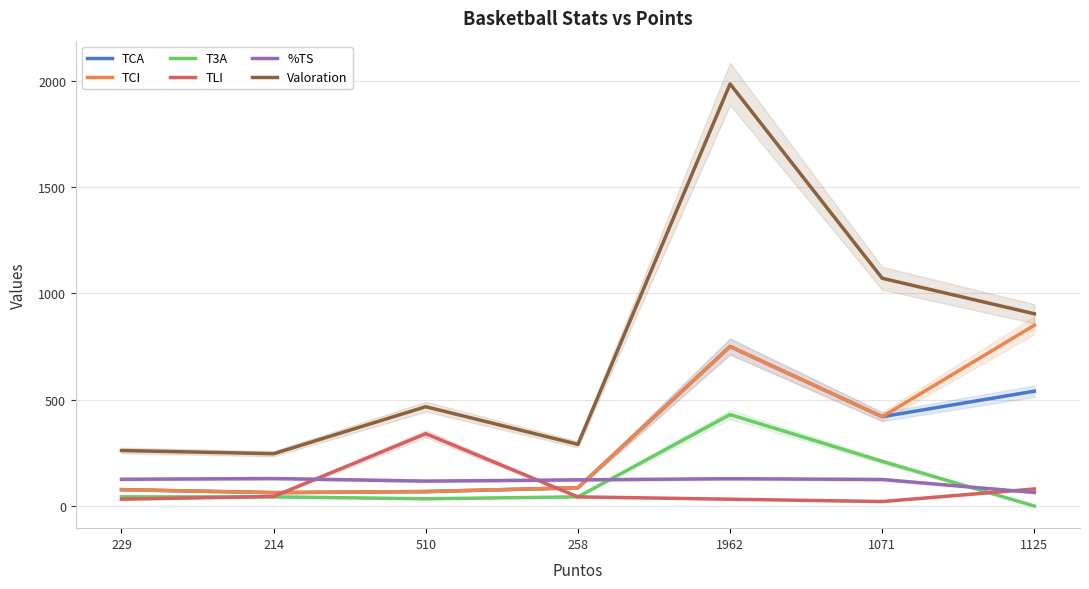

Is the value of TCA at 258 greater than the value of %TS at 1071?

No